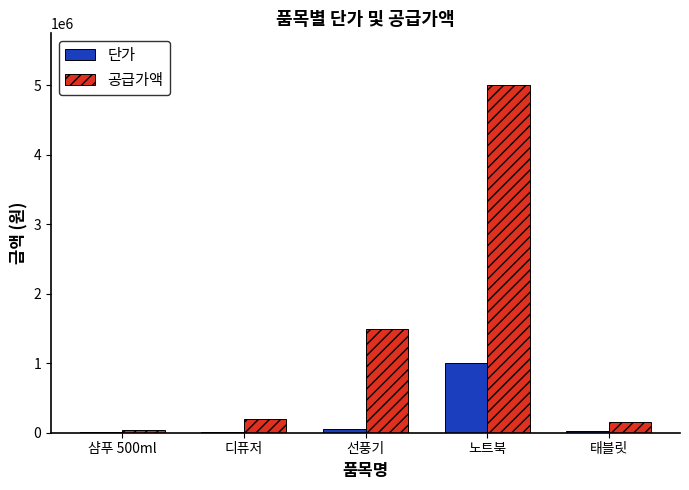

True or false: 공급가액 has a value of 5000000 at 노트북.

True